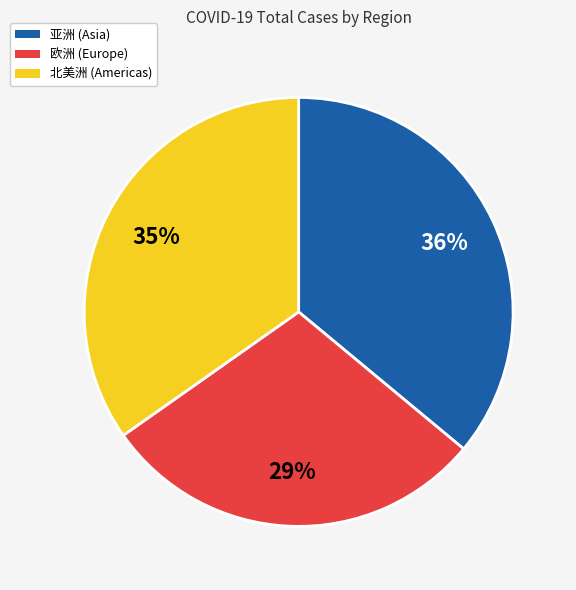

To the nearest percent, what is the difference between the largest and smallest slice percentages?

7%